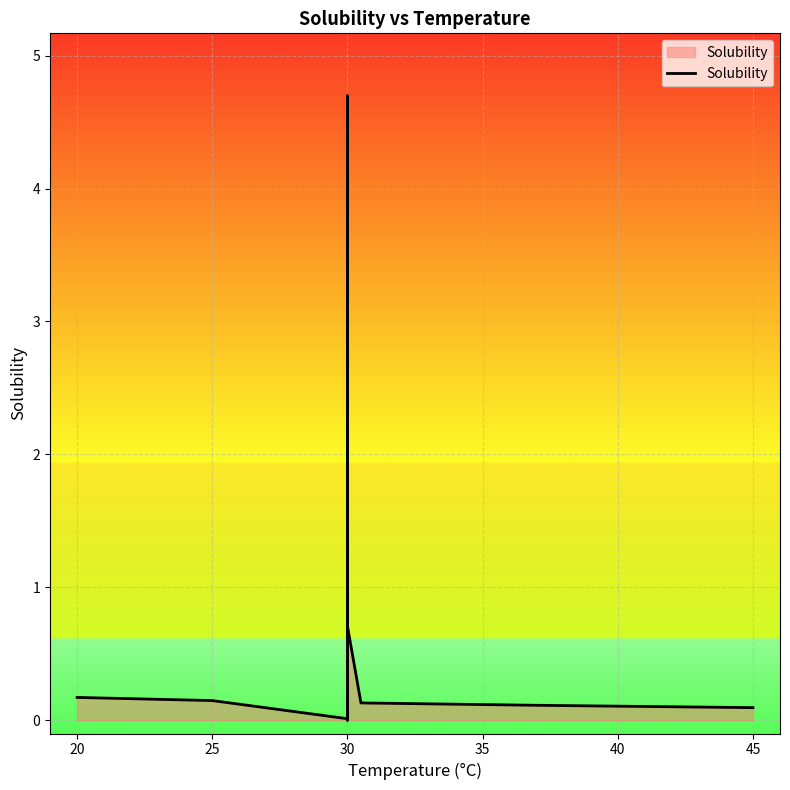

What is the difference between the maximum and minimum values?

4.7